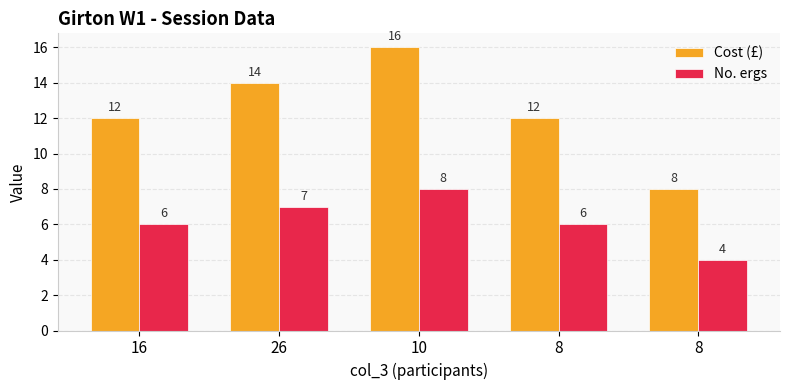

Rank the categories by Cost (£) value from lowest to highest.

8, 16, 8, 26, 10